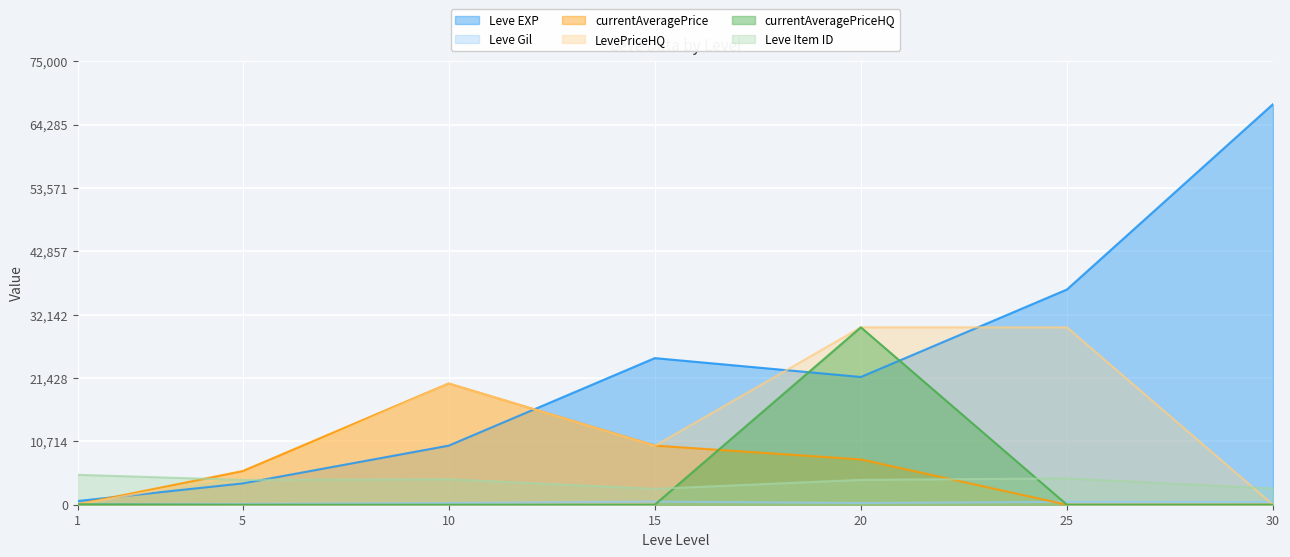

True or false: currentAveragePriceHQ has a value of 14756.8 at 5.

False